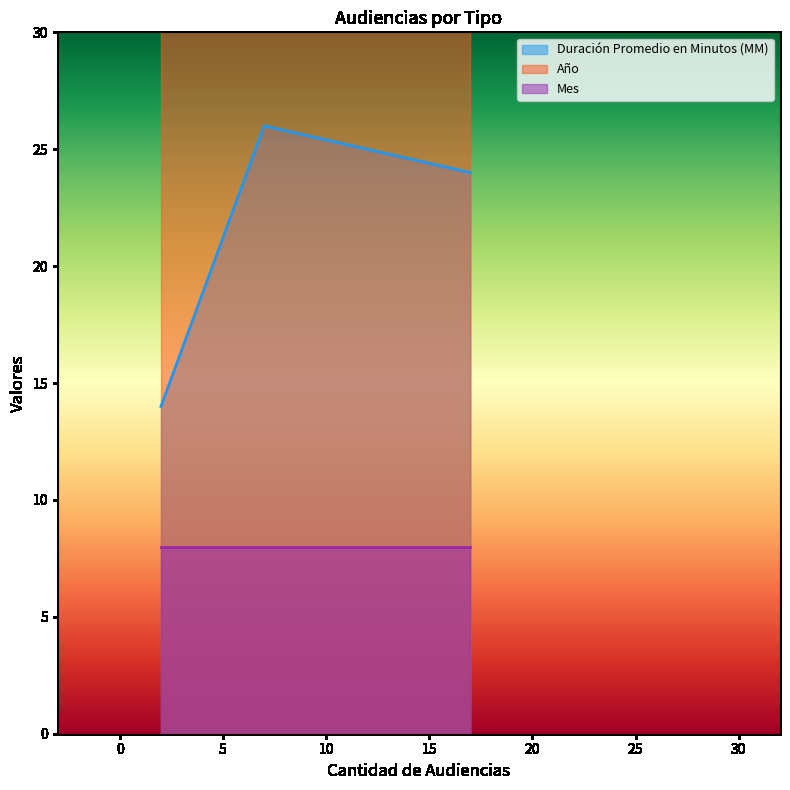

What is the highest value of the Duración Promedio en Minutos (MM) series?

26